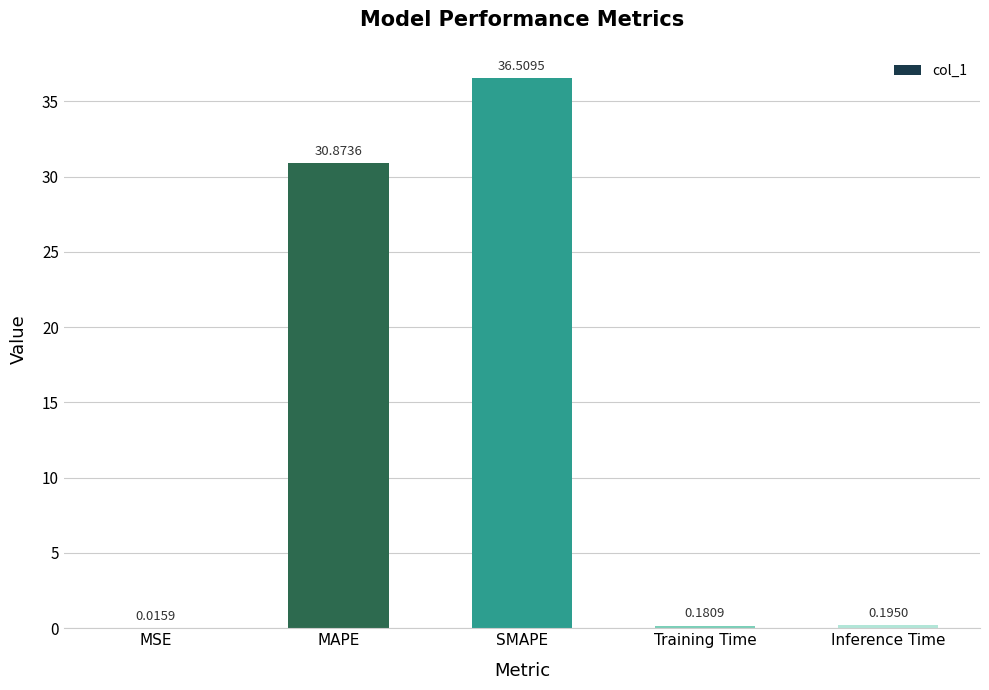

What is the change in value from MAPE to Training Time?

-30.7